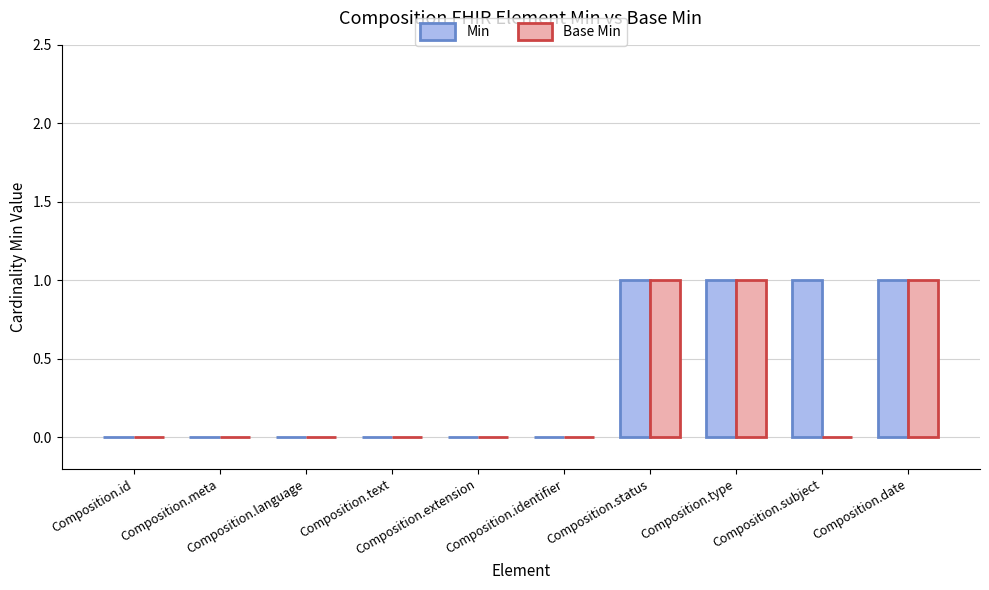

What is the total value across all series at Composition.date?

2